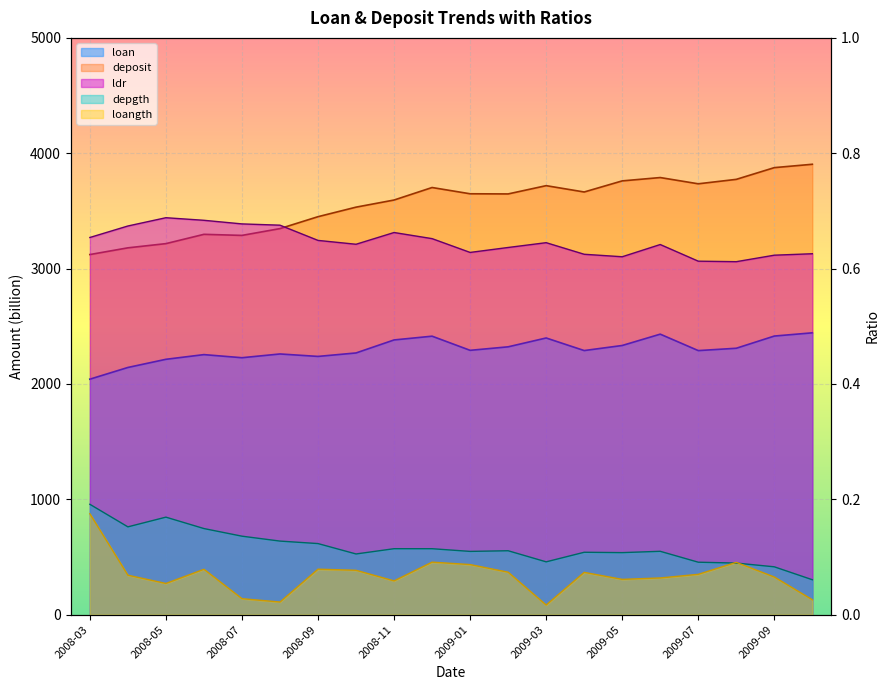

What is the total value across all series at 2009-03?

6118.3